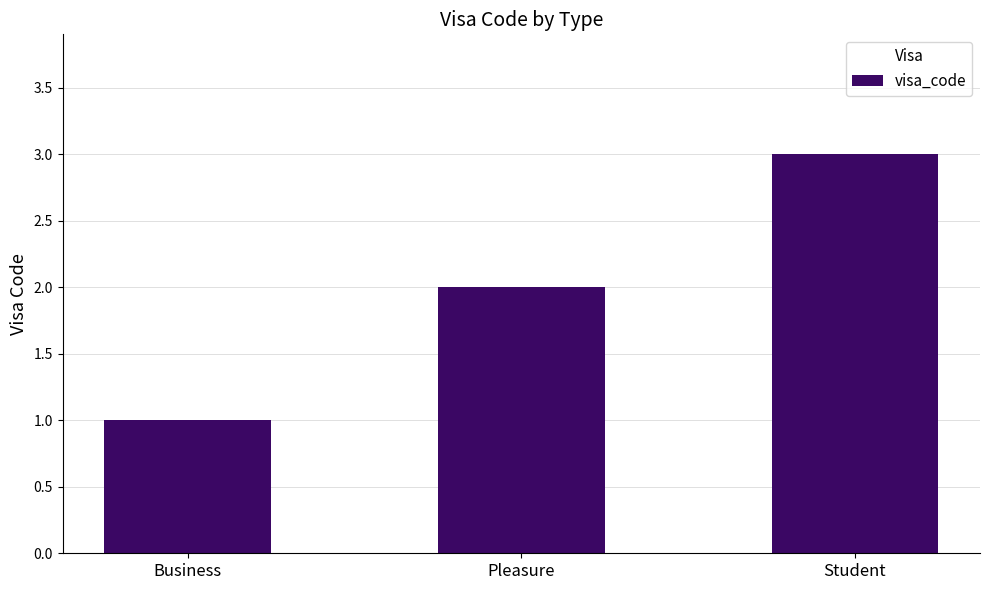

True or false: the data shows 1 at Business.

True